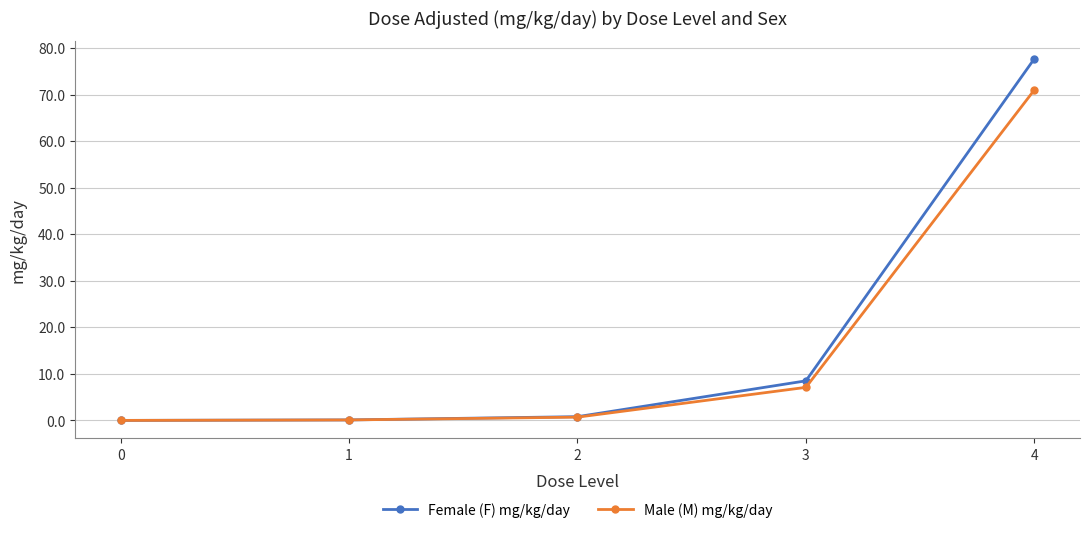

Rank the series at 4 from highest to lowest value.

Female (F) mg/kg/day, Male (M) mg/kg/day